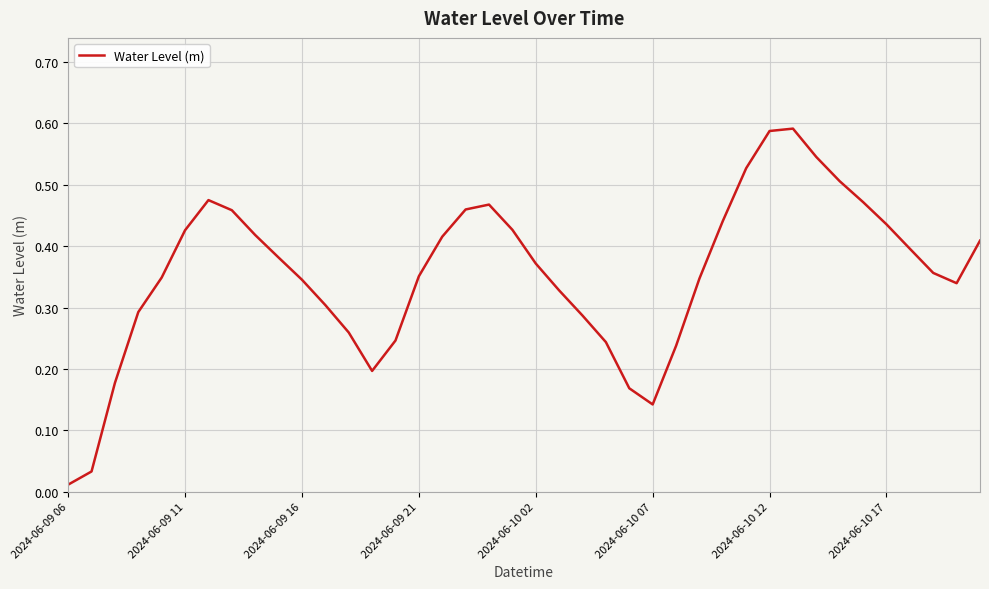

Where is the data nearest to the value 0?

2024-06-09 06